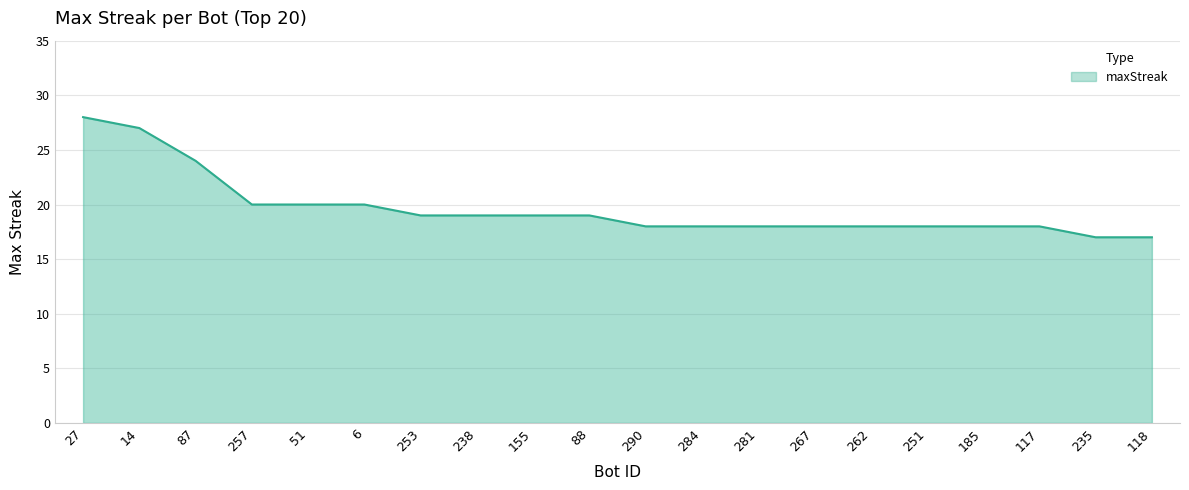

Reading right to left, transcribe all the data shown in this chart.

17	17	18	18	18	18	18	18	18	18	19	19	19	19	20	20	20	24	27	28